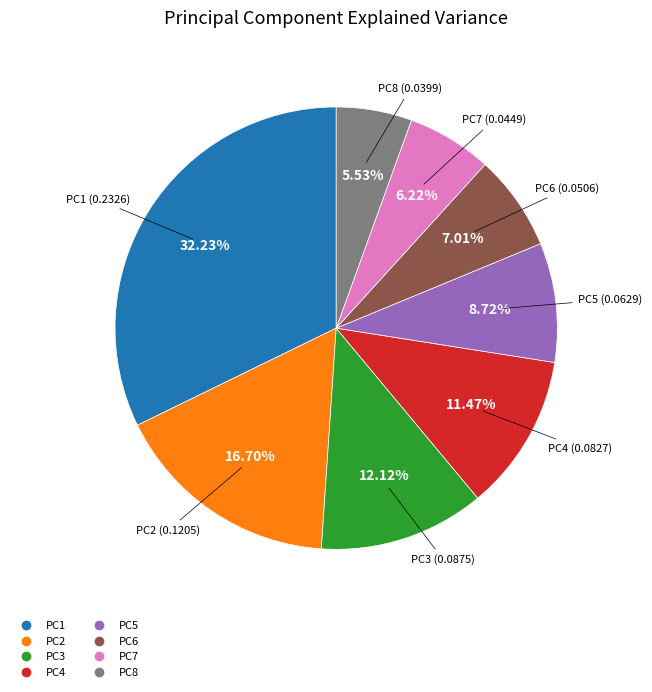

How many segments does this pie chart have?

8